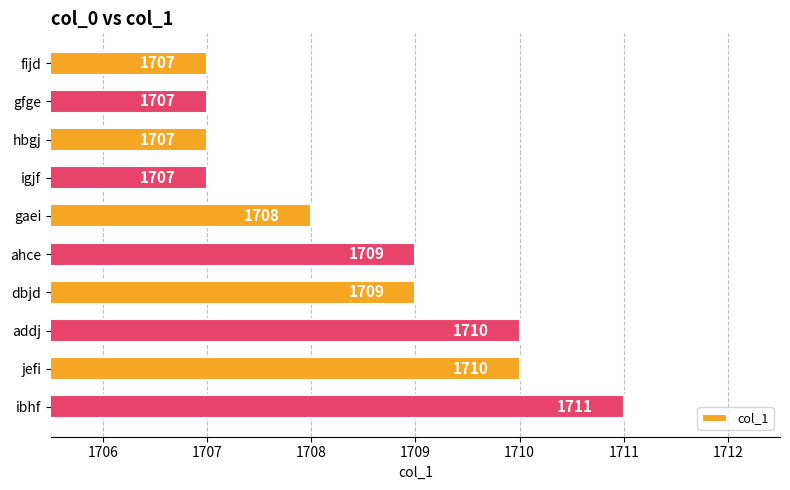

Count the values in the range 1707 to 1710.

9